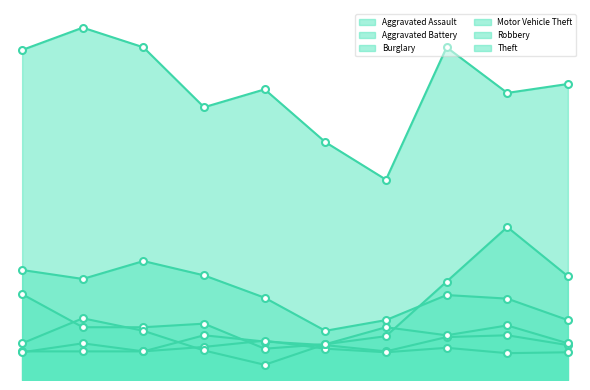

True or false: Aggravated Battery has a value of 30 at 2023.

True